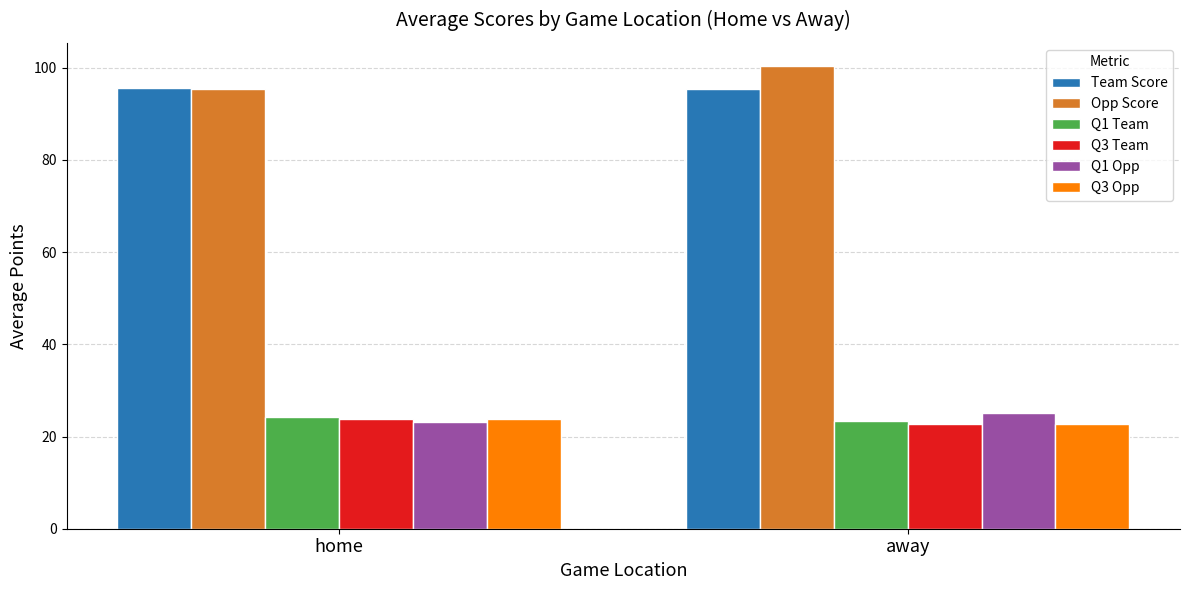

Is it true that Q1 Opp equals 16.4 at away?

False